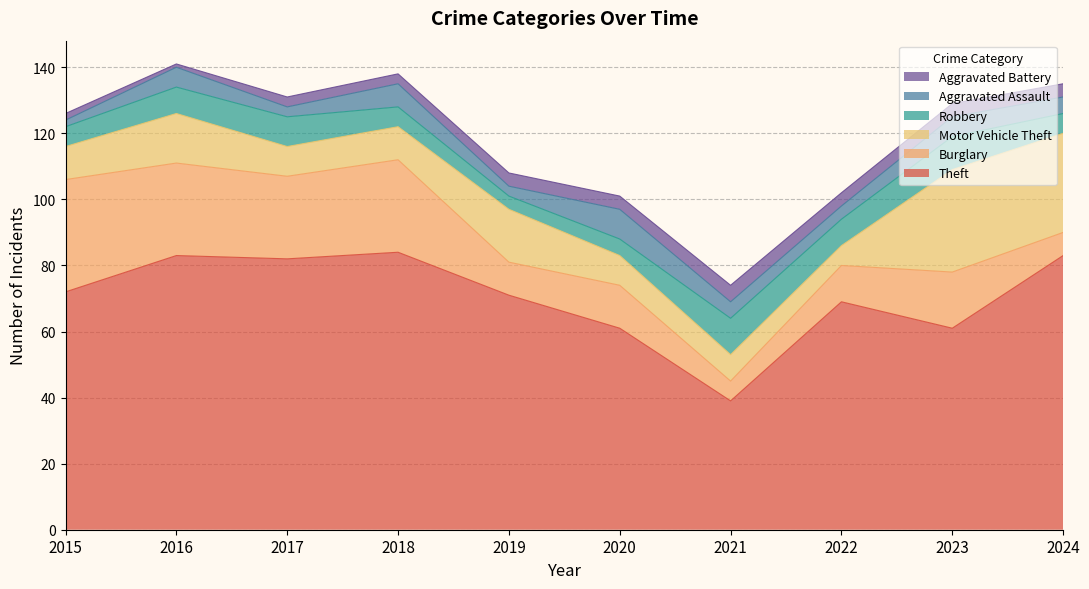

How many lines are shown in the chart?

6